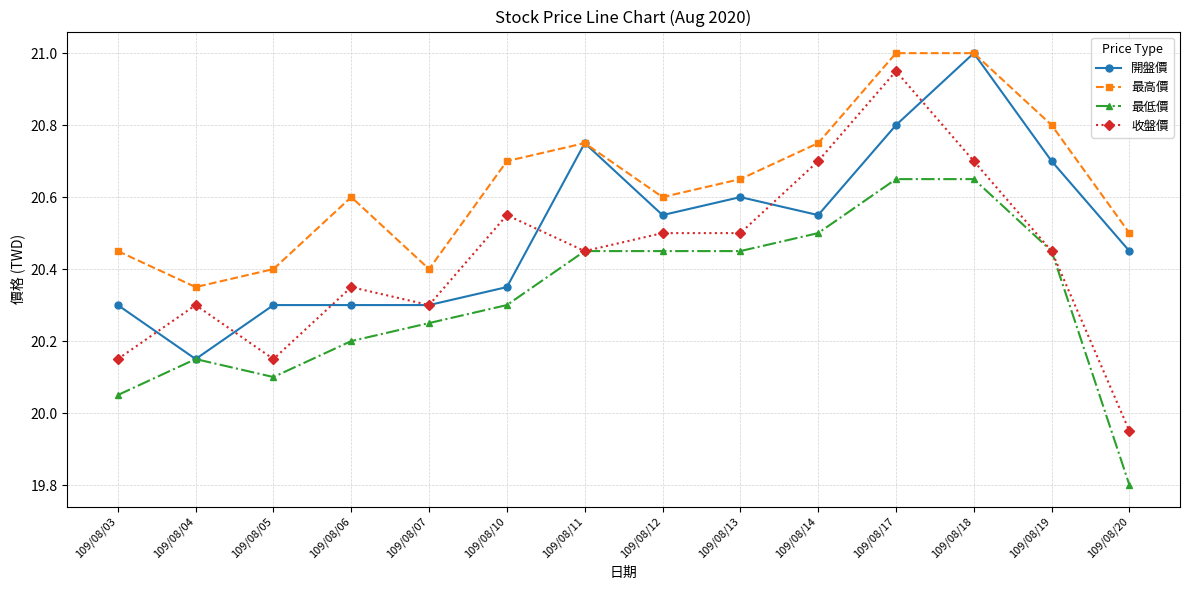

What is the total value across all series at 109/08/19?

82.4